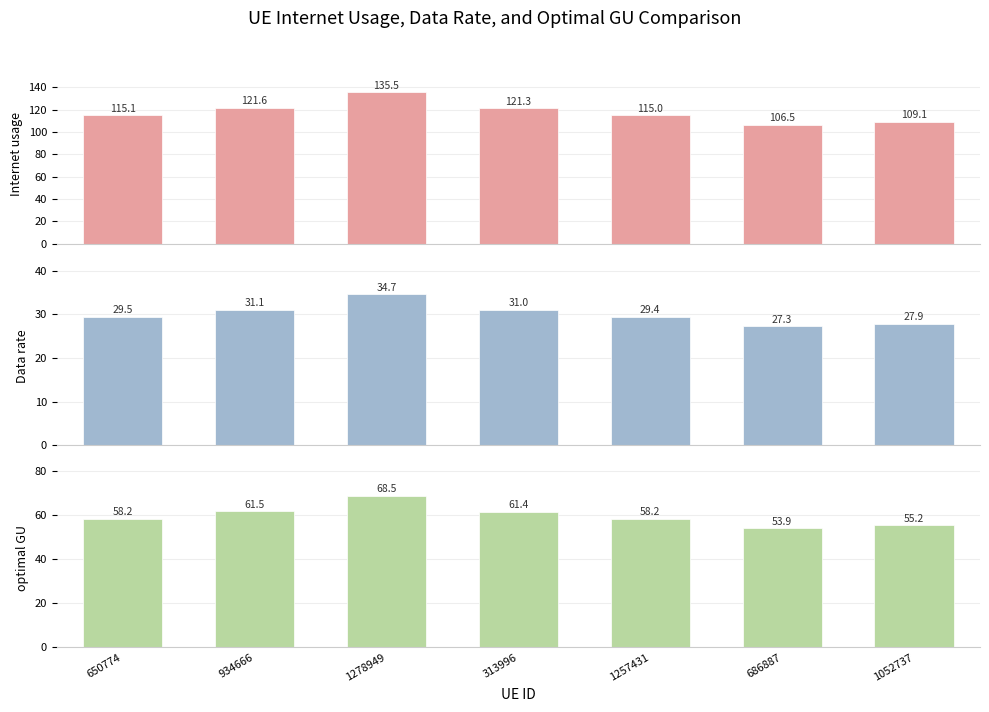

Which series has the largest total across all categories?

Internet usage